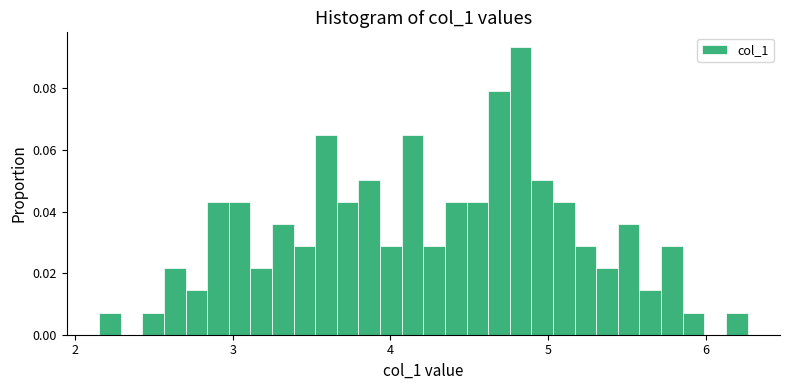

Read against the x-axis, roughly where is the centre of the tallest bar?

4.8